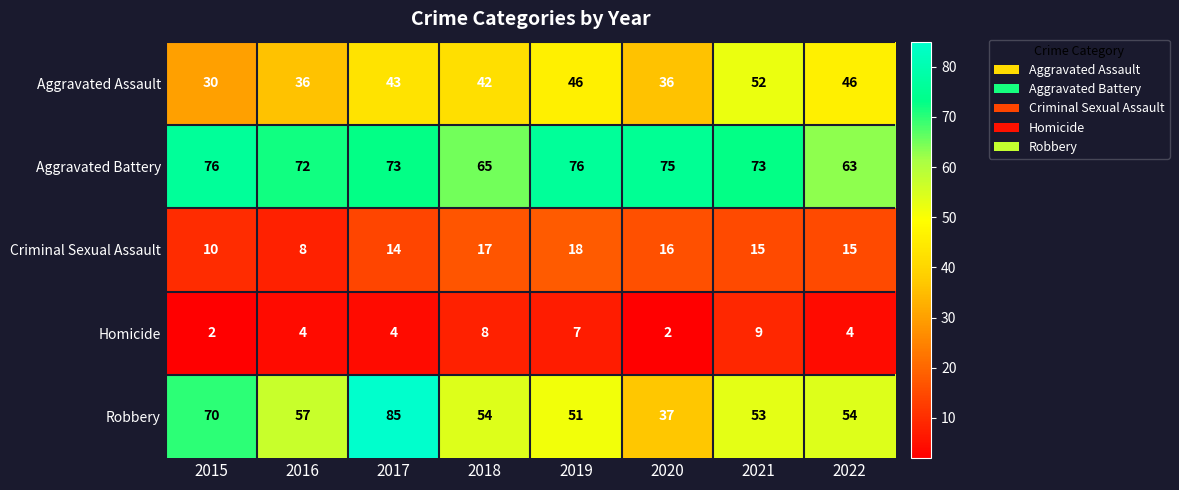

The value of Aggravated Battery at 2019 is 29. True or false?

False